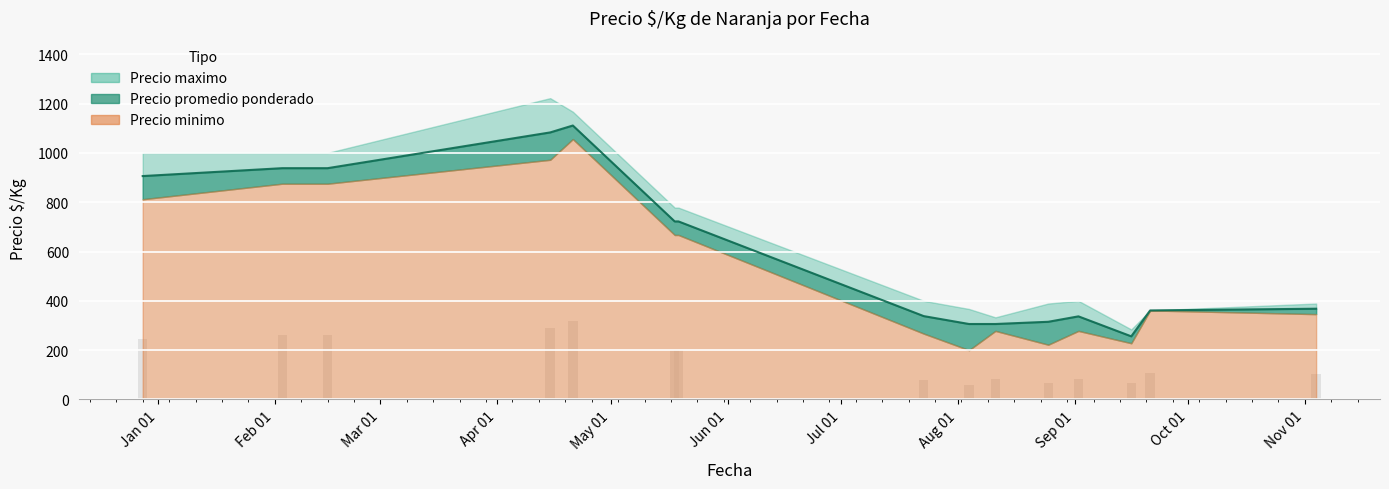

True or false: Precio promedio ponderado has a value of 256.0 at 2021-09-16.

True